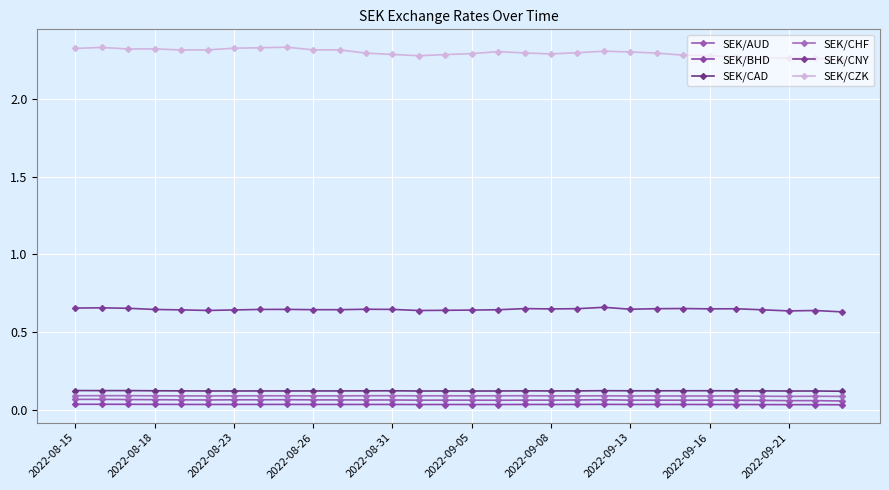

True or false: SEK/BHD and SEK/CHF cross at least once.

False